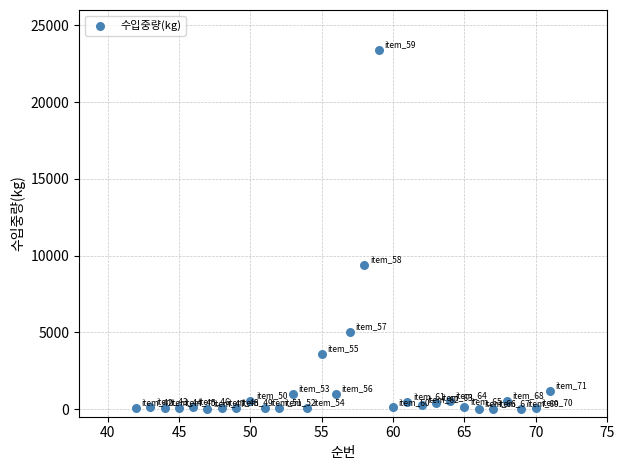

What is the range of Y values (max minus min)?

23393